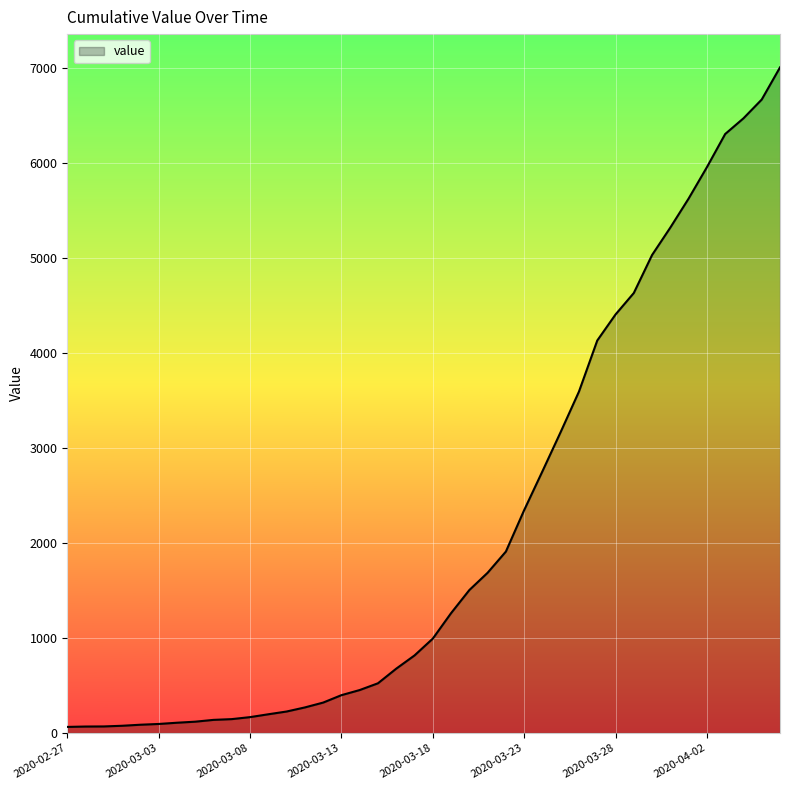

Count the number of data series in this chart.

1